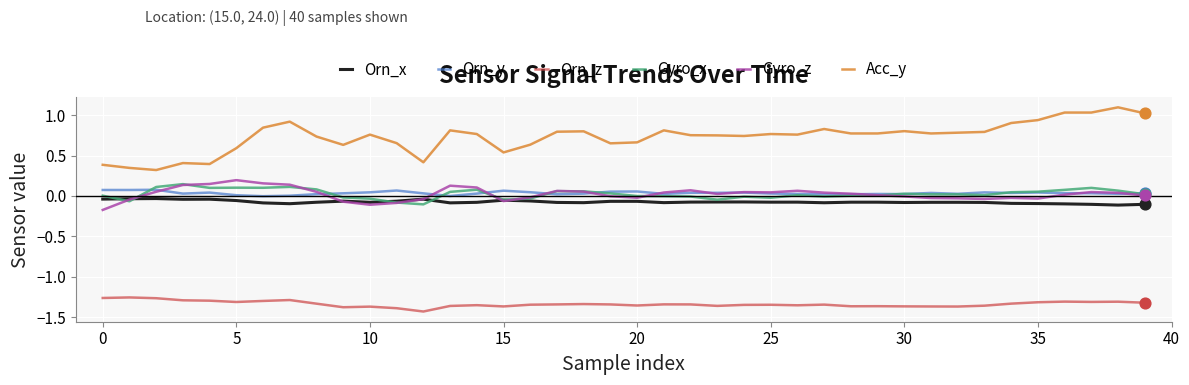

Which series has the largest total across all categories?

Acc_y